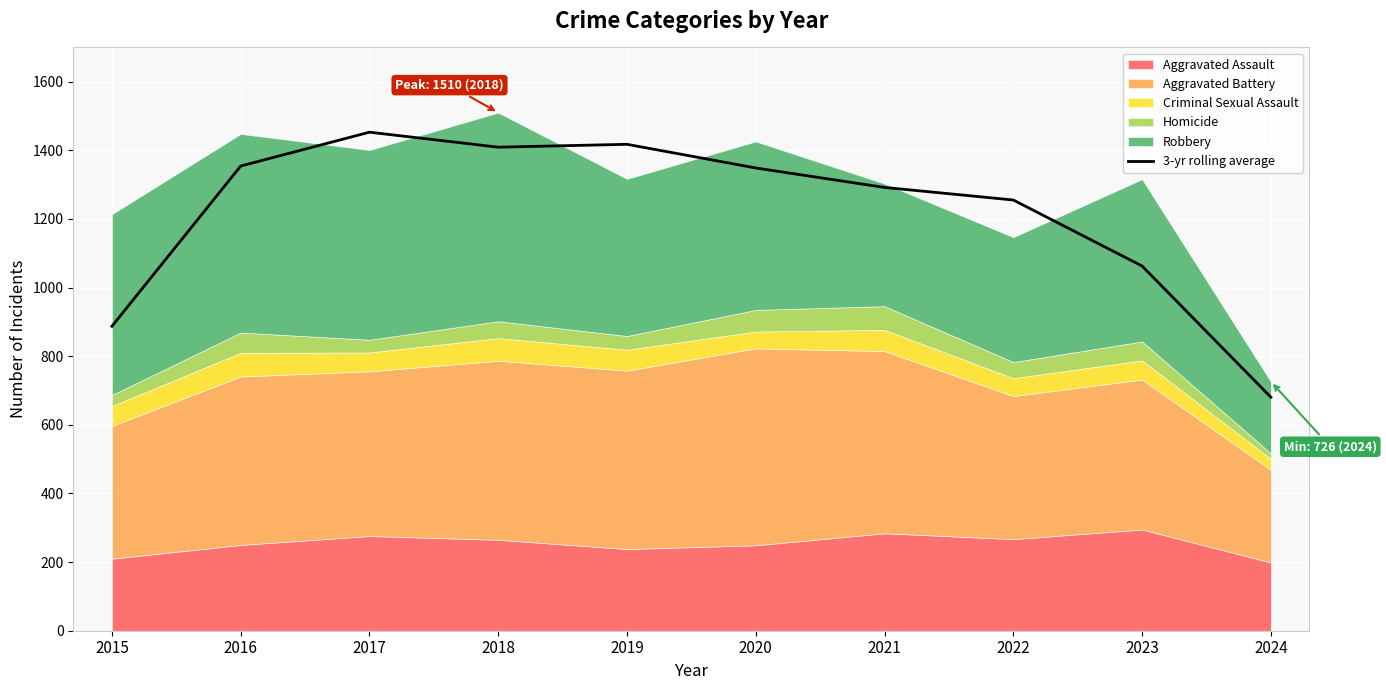

Where does the data first go above 1348?

2016